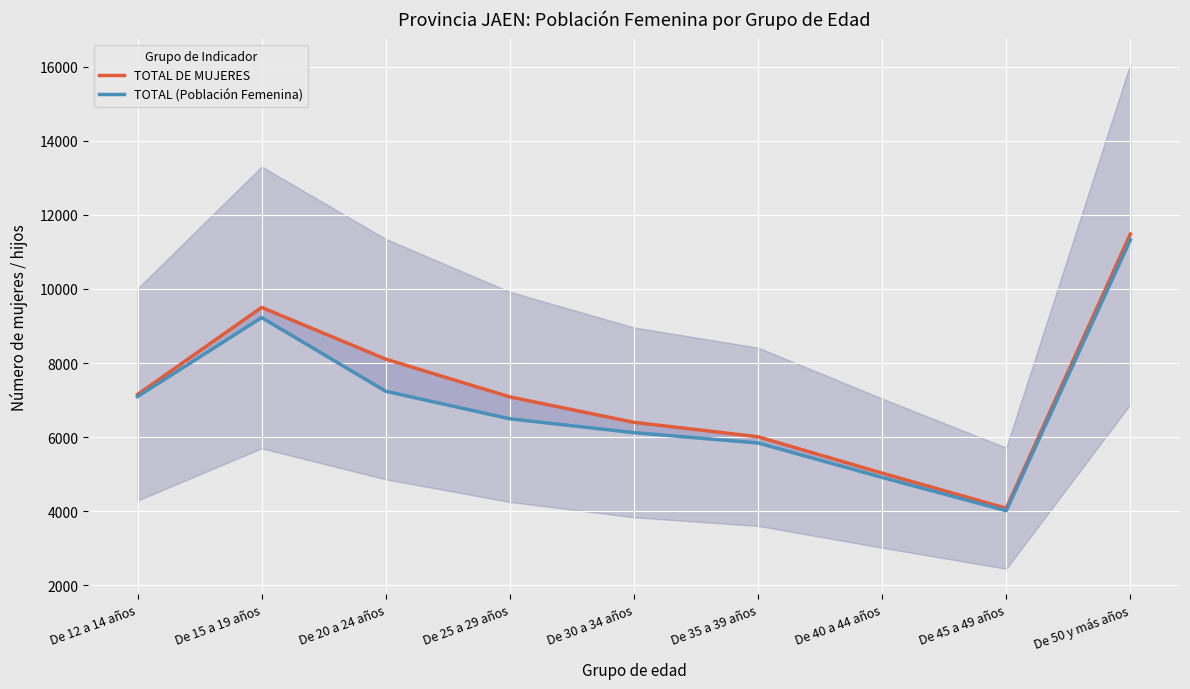

How many values in the TOTAL DE MUJERES series exceed 7088?

4